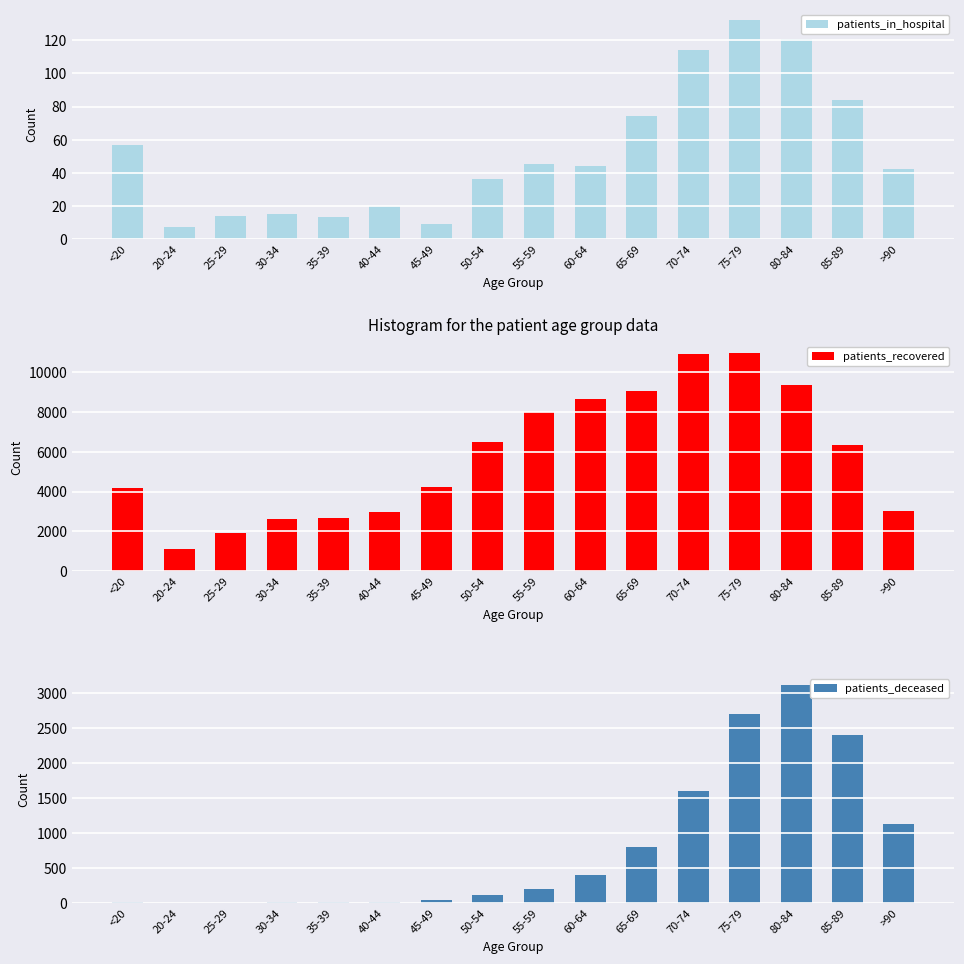

Reading right to left, list all the values displayed in this chart.

patients_in_hospital: 42	84	121	132	114	74	44	45	36	9	20	13	15	14	7	57
patients_recovered: 3035	6332	9355	10985	10919	9064	8641	8006	6513	4240	2945	2673	2631	1928	1129	4173
patients_deceased: 1131	2409	3124	2702	1609	803	406	208	120	45	23	17	16	3	3	16